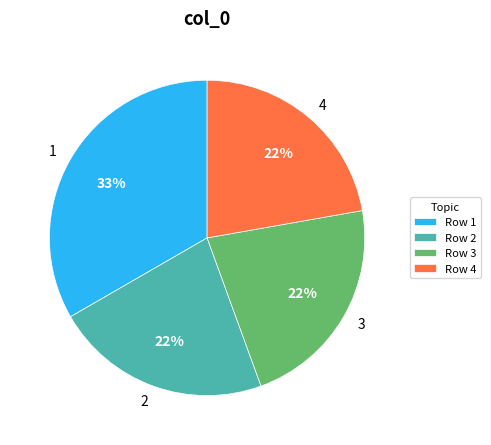

What is the largest slice in the pie chart?

Row 1